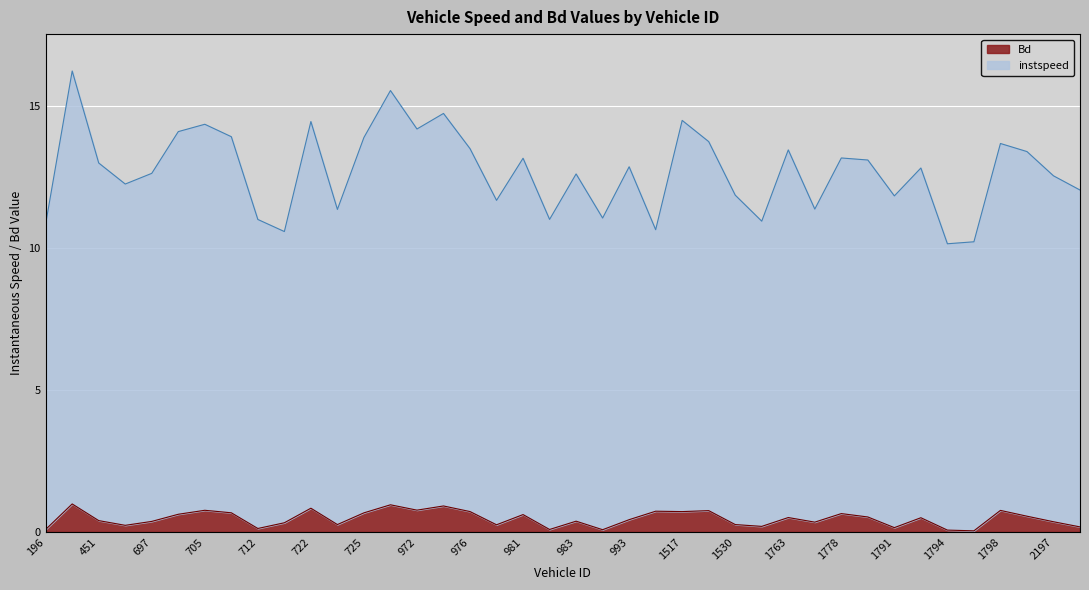

In Bd, how many points are higher than both neighbors (excluding endpoints)?

13